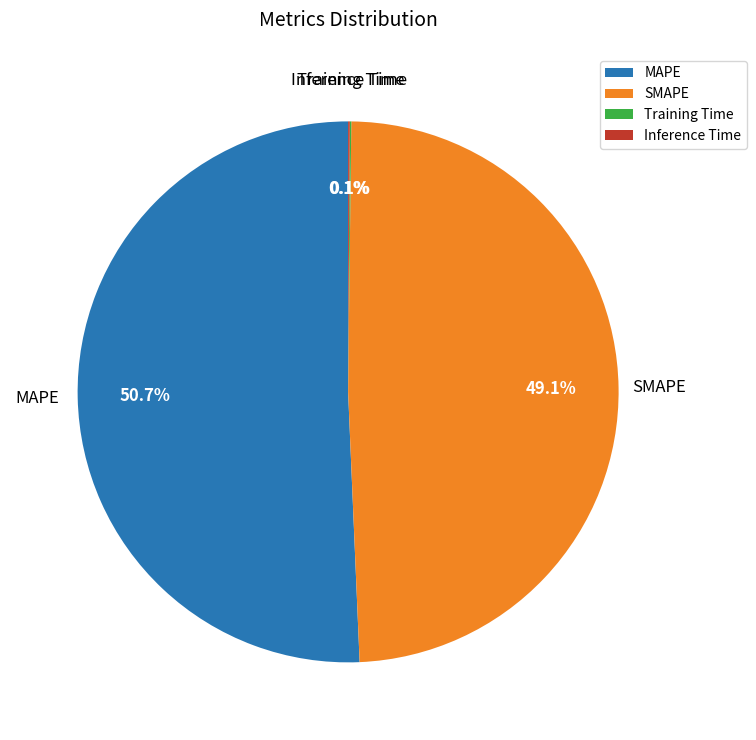

Does any single category account for the majority?

Yes